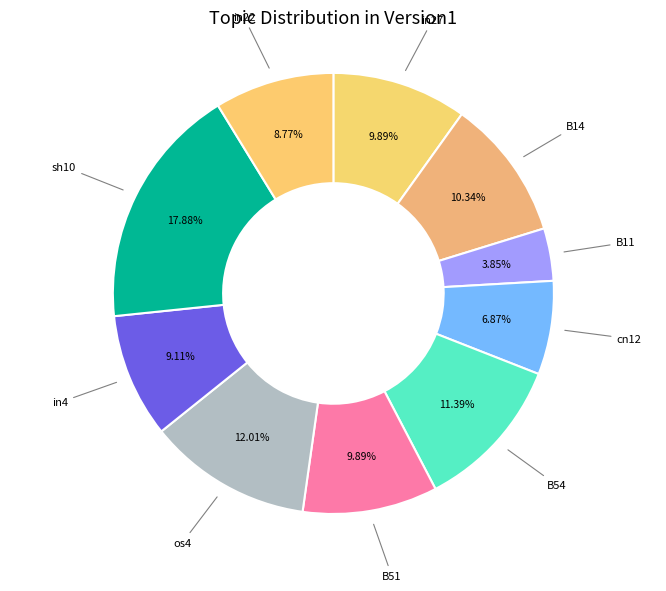

To the nearest percent, what percentage of the pie is in27?

10%